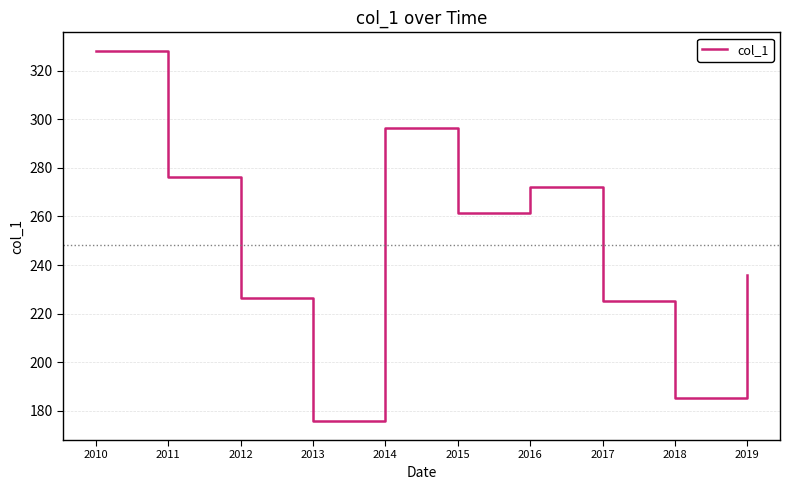

Rank the categories by value from lowest to highest.

2013, 2018, 2017, 2012, 2019, 2015, 2016, 2011, 2014, 2010